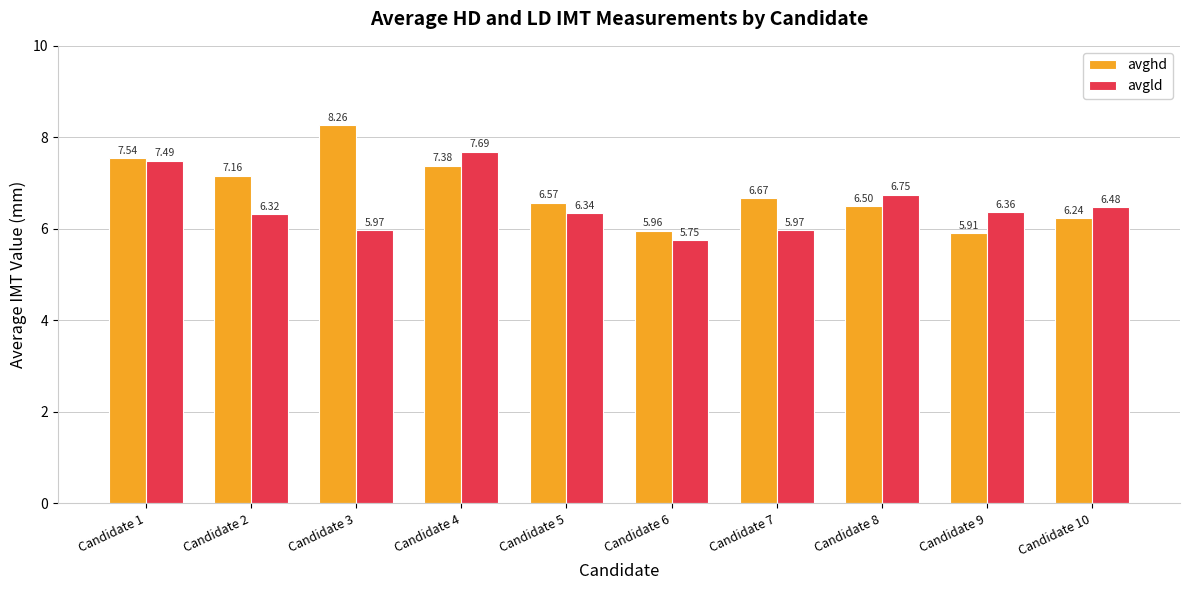

What is the value of the avghd bar at the 9th from the left?

5.9